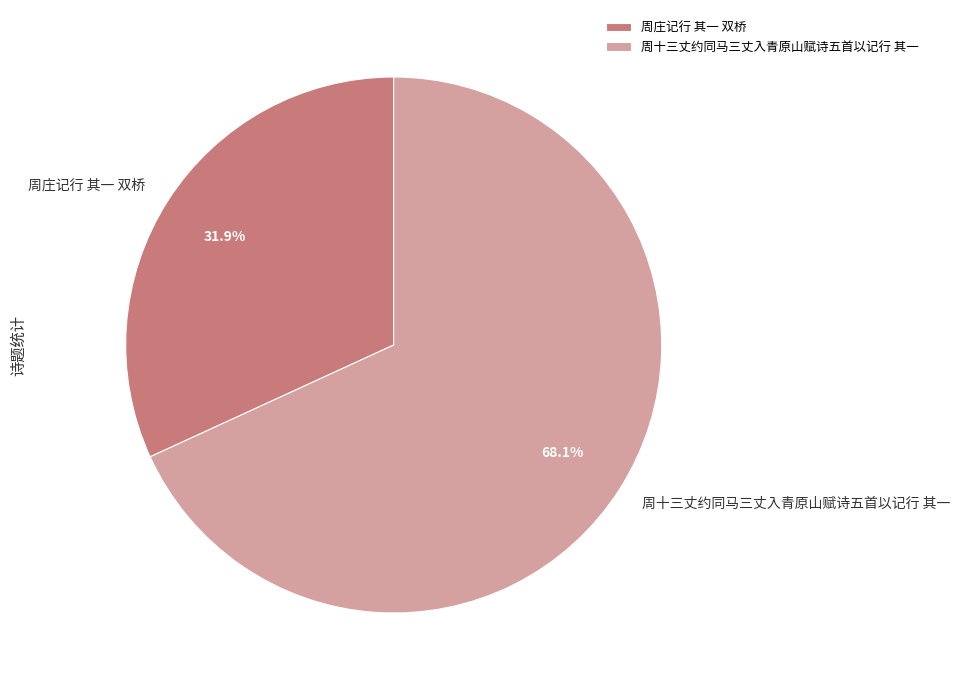

What percentage is the 周庄记行 其一 双桥 slice, to the nearest percent?

32%